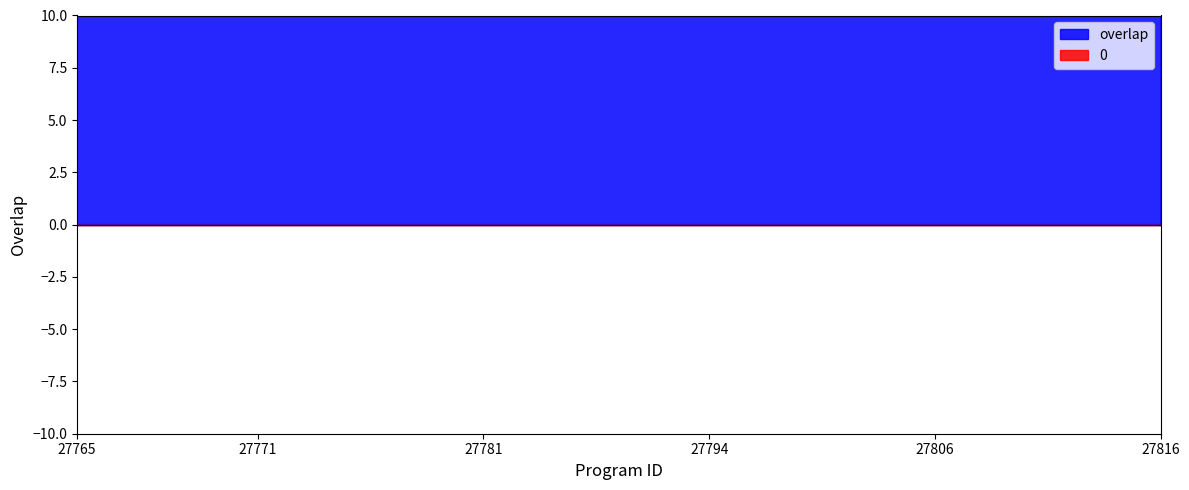

What is the average value?

23